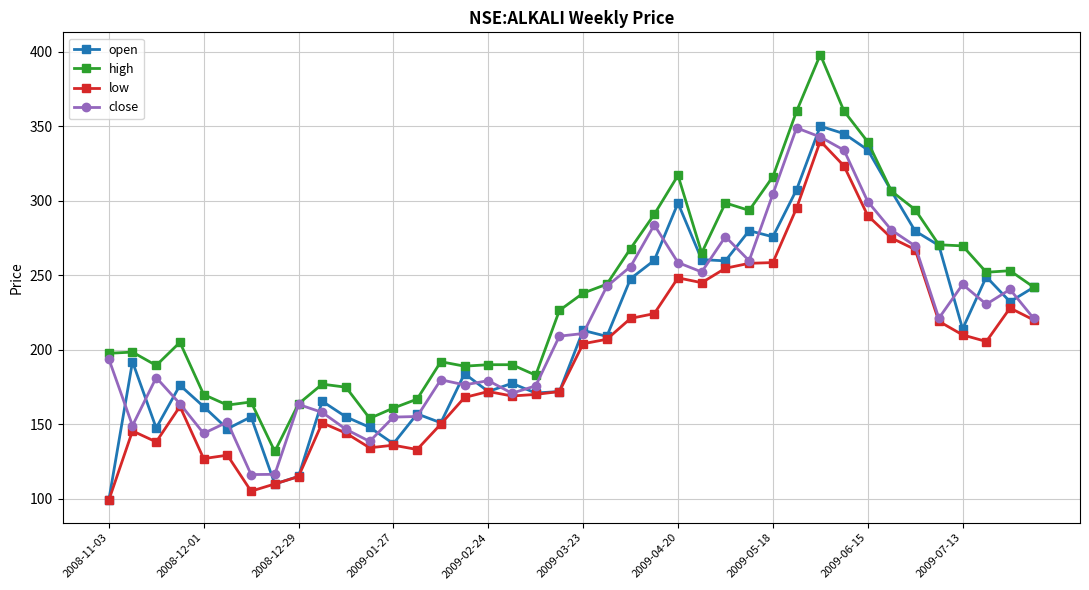

True or false: open has more than 0 points higher than both neighbors.

True